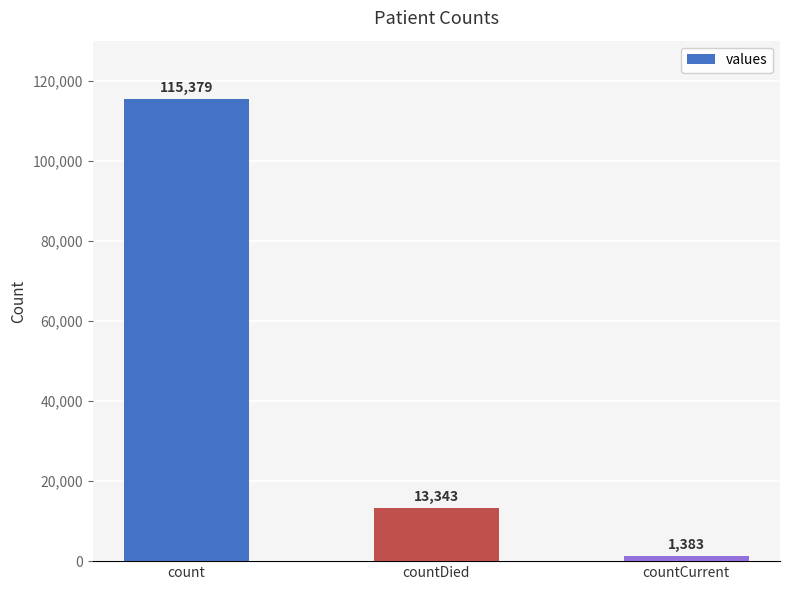

Reading left to right, transcribe all the data shown in this chart.

115379	13343	1383